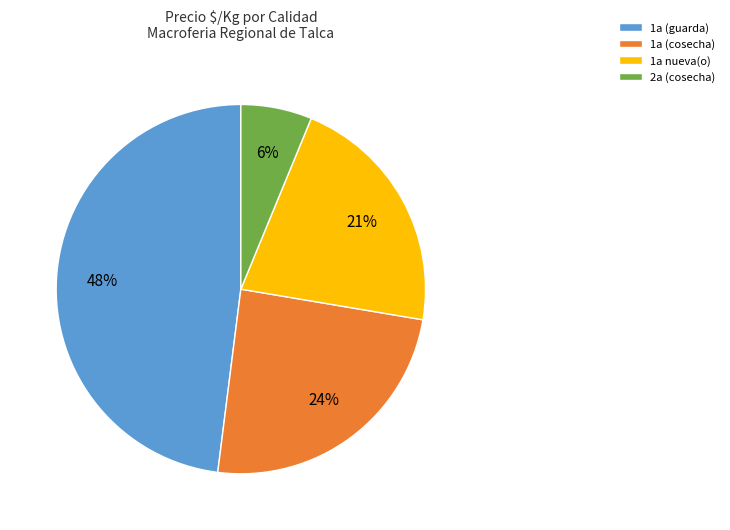

To the nearest percent, what is the average slice percentage?

25%